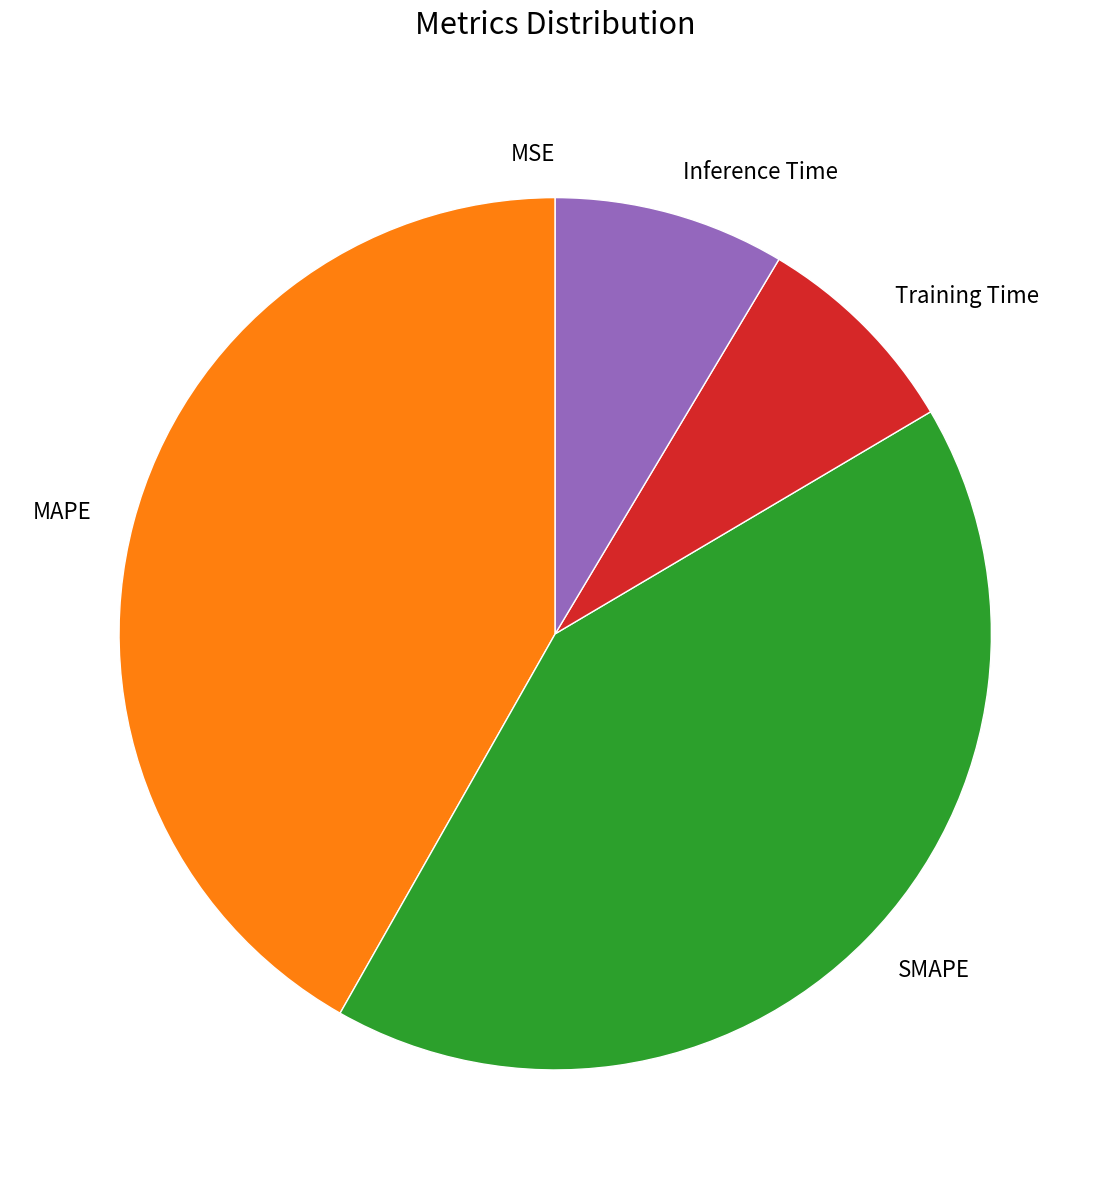

Which has a higher value, MAPE or Inference Time?

MAPE